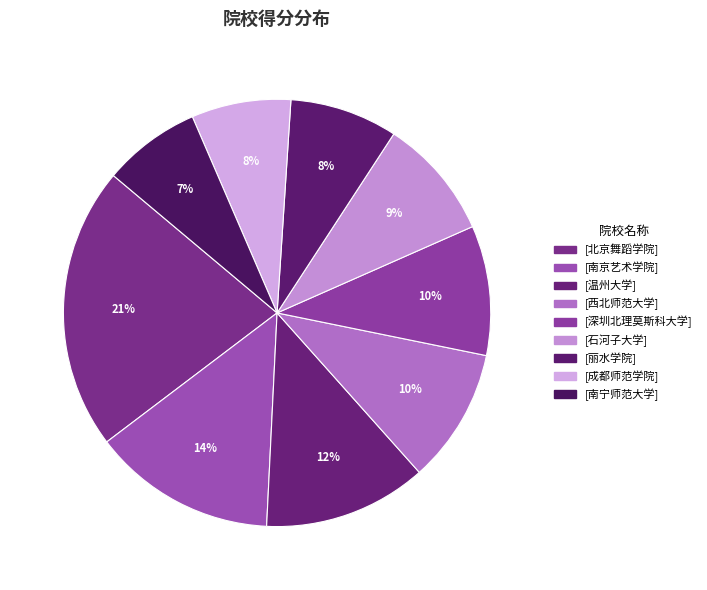

Which slice is the largest?

北京舞蹈学院